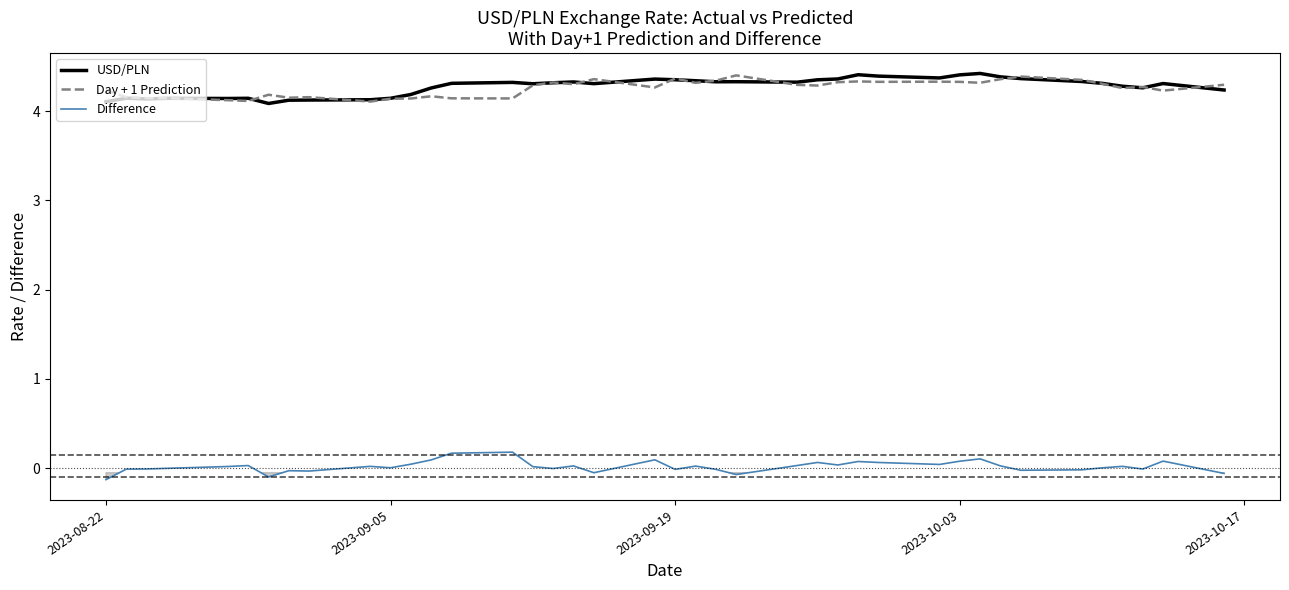

What are all the series names shown in the legend?

USD/PLN, Day + 1 Prediction, Difference